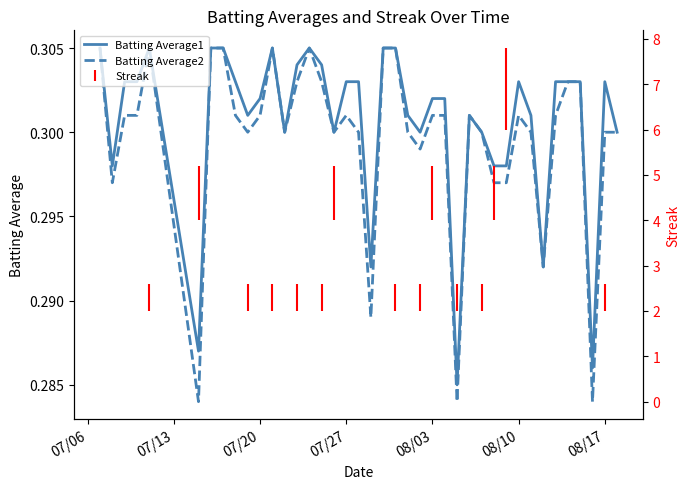

Which series has the largest total across all categories?

Batting Average1